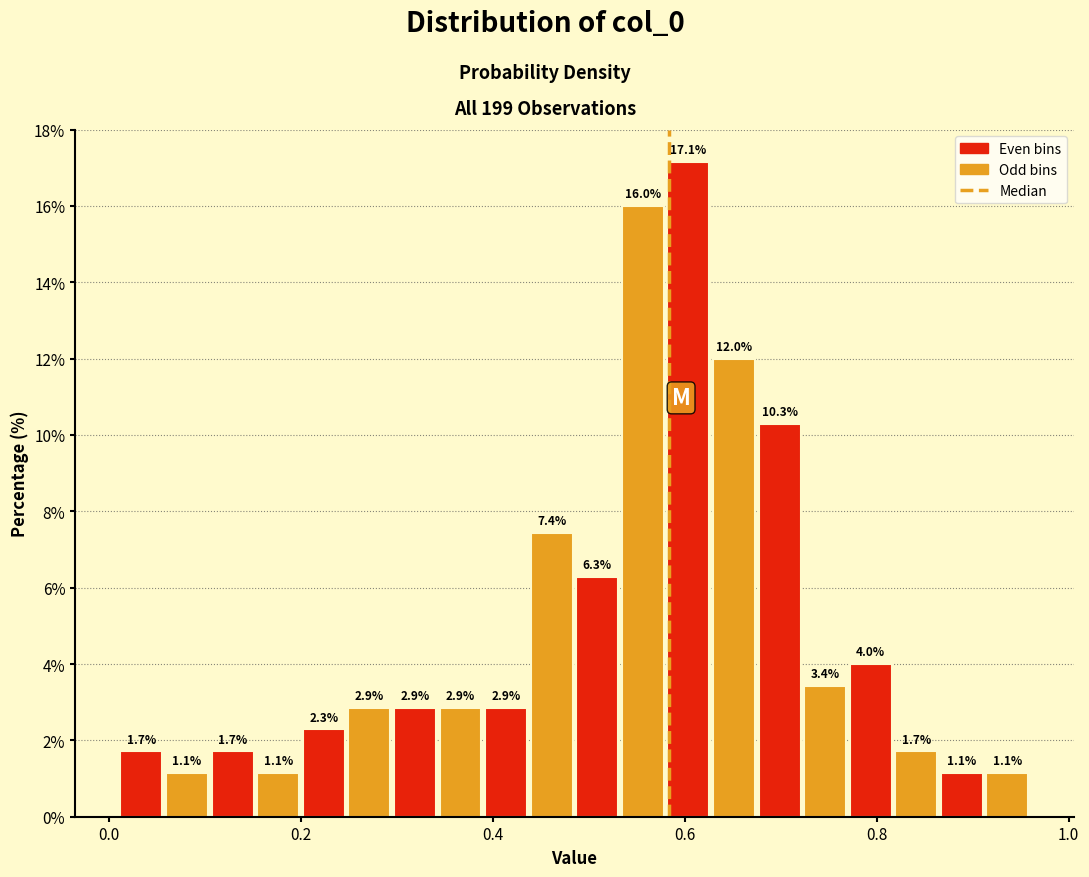

Around what value on the x-axis is the tallest bar? Give the approximate position of its centre, as read against the axis.

0.60